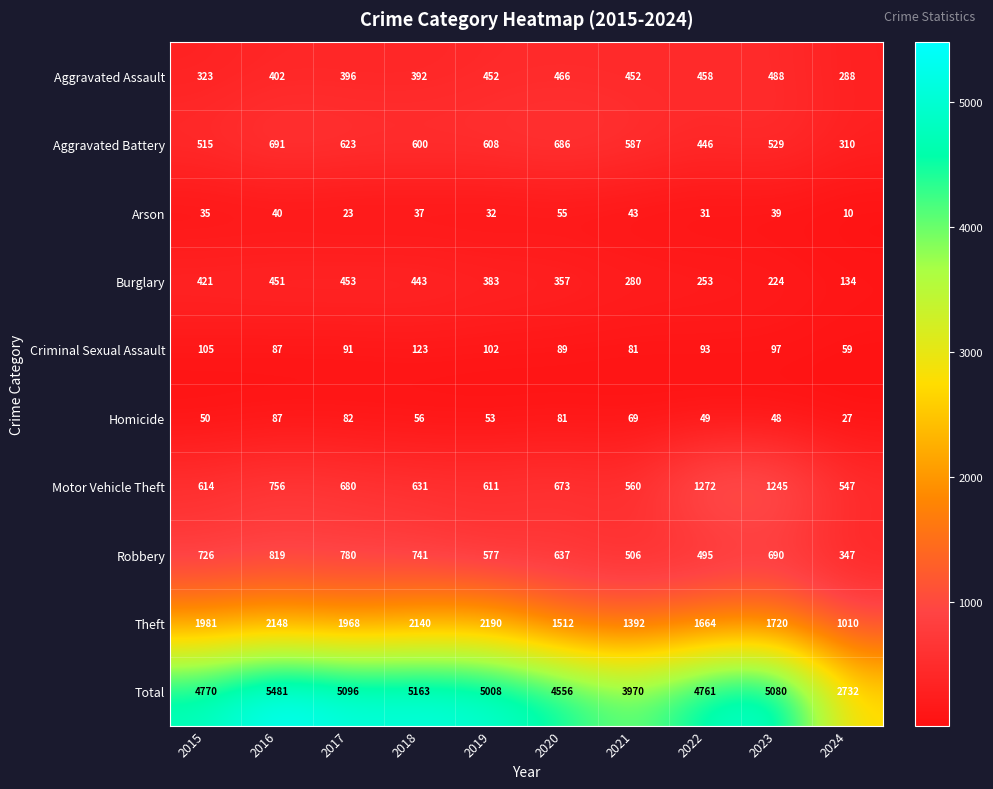

Is the value of Aggravated Assault at 2024 greater than the value of Theft at 2015?

No